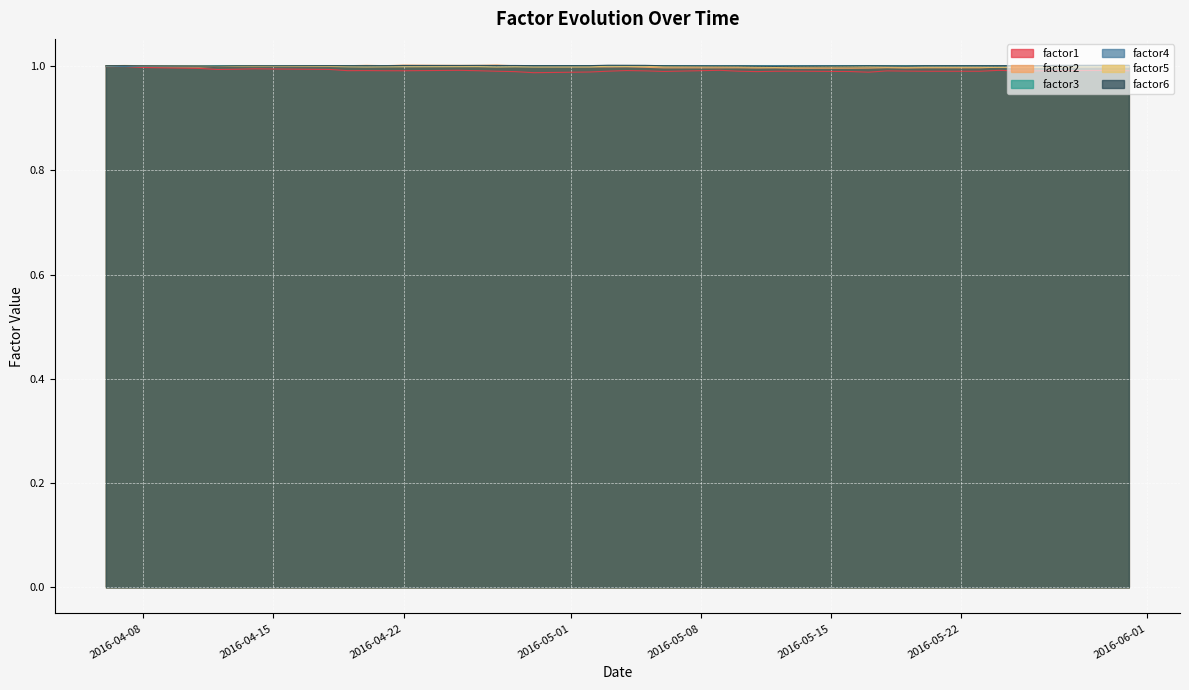

What are all the series names shown in the legend?

factor1, factor2, factor3, factor4, factor5, factor6